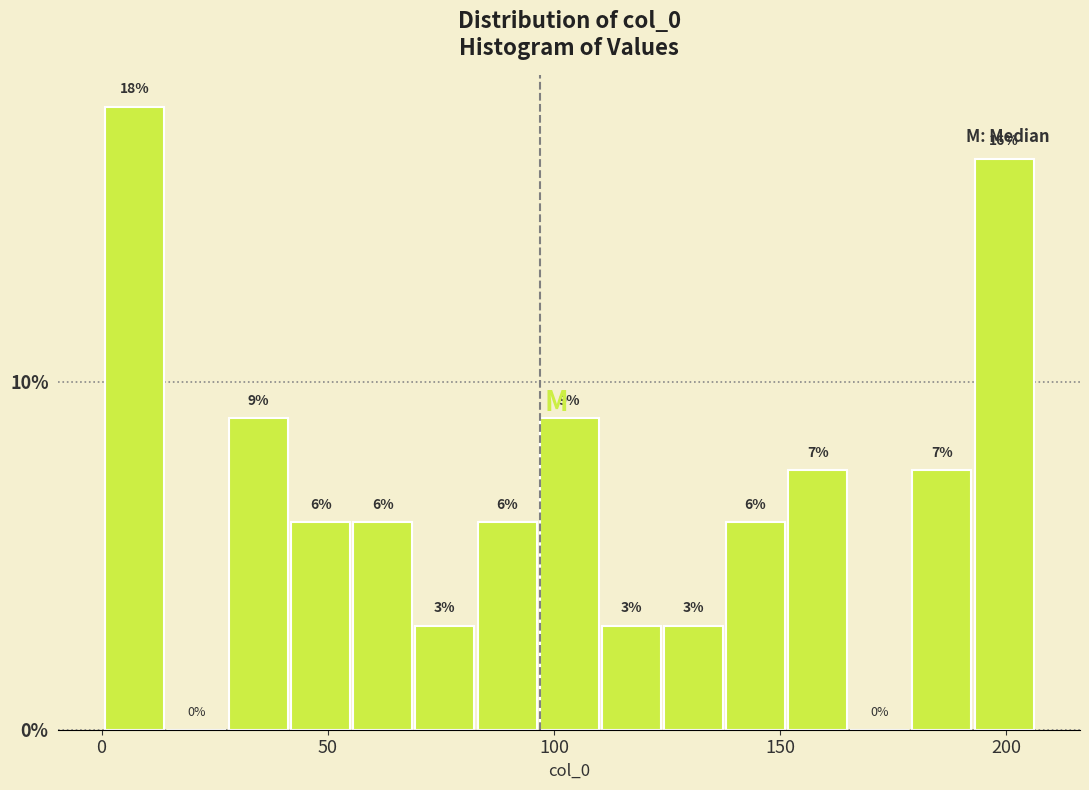

Read against the x-axis, roughly where is the centre of the tallest bar?

5